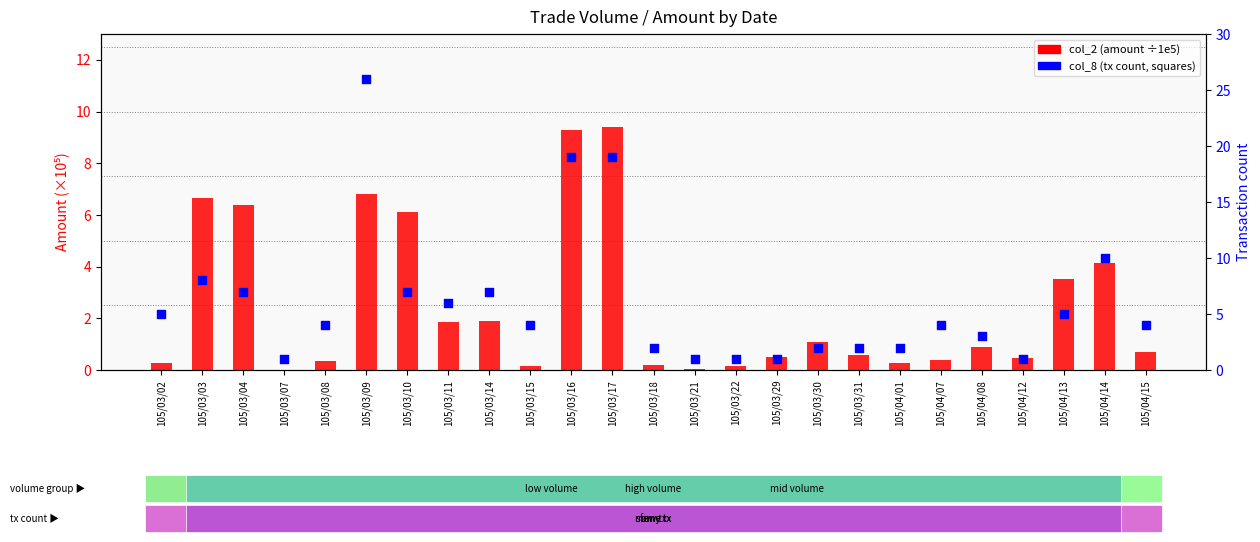

Which series has the largest total across all categories?

col_8 (tx count)